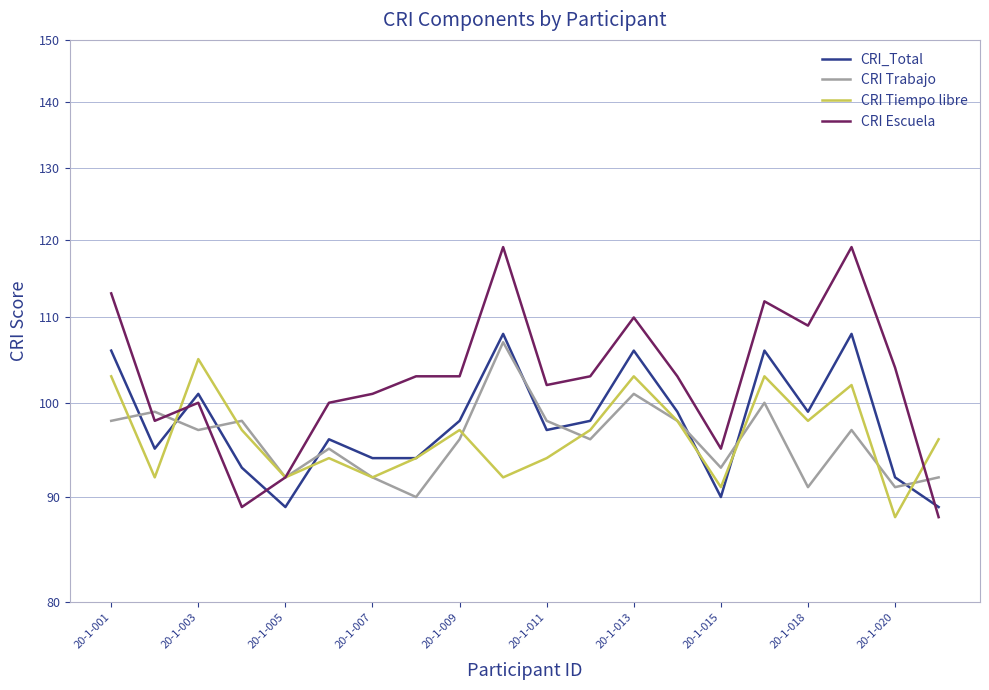

List the series in order of their peak value, highest first.

CRI Escuela, CRI_Total, CRI Trabajo, CRI Tiempo libre